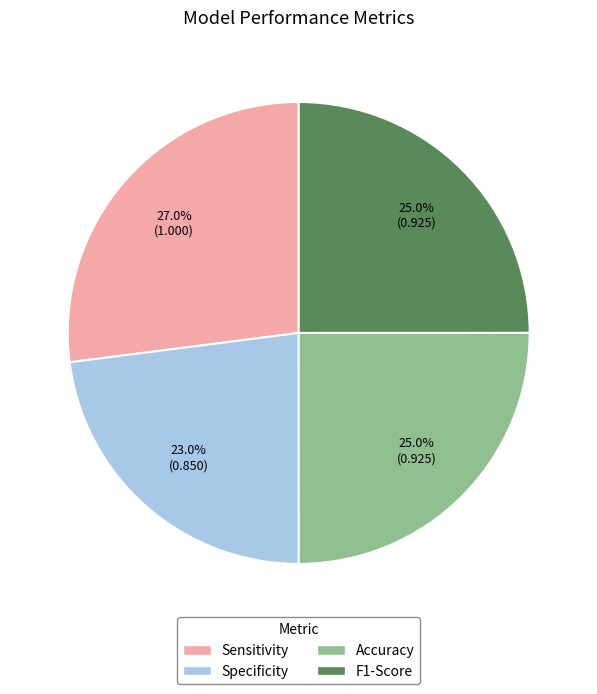

What percentage is the F1-Score slice, to the nearest percent?

25%